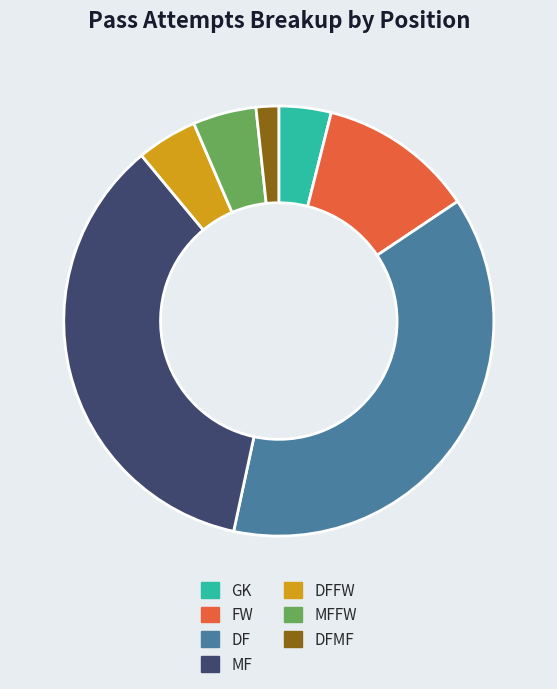

How many slices are in this pie chart?

7